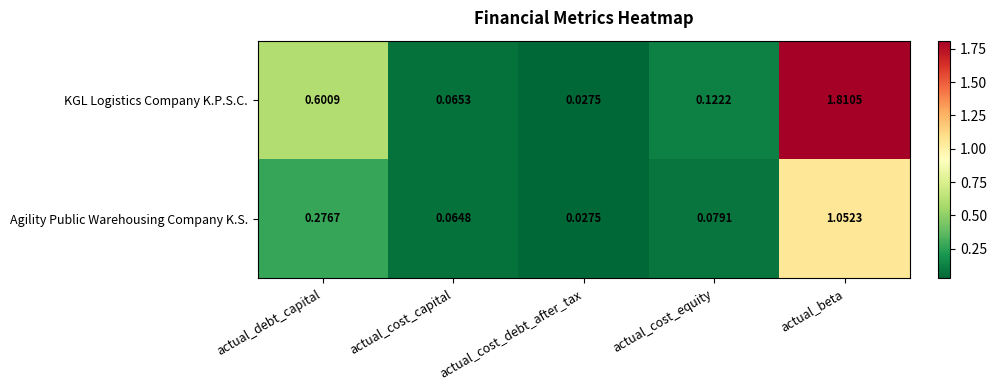

Which series changed the most between actual_debt_capital and actual_beta?

KGL Logistics Company K.P.S.C.